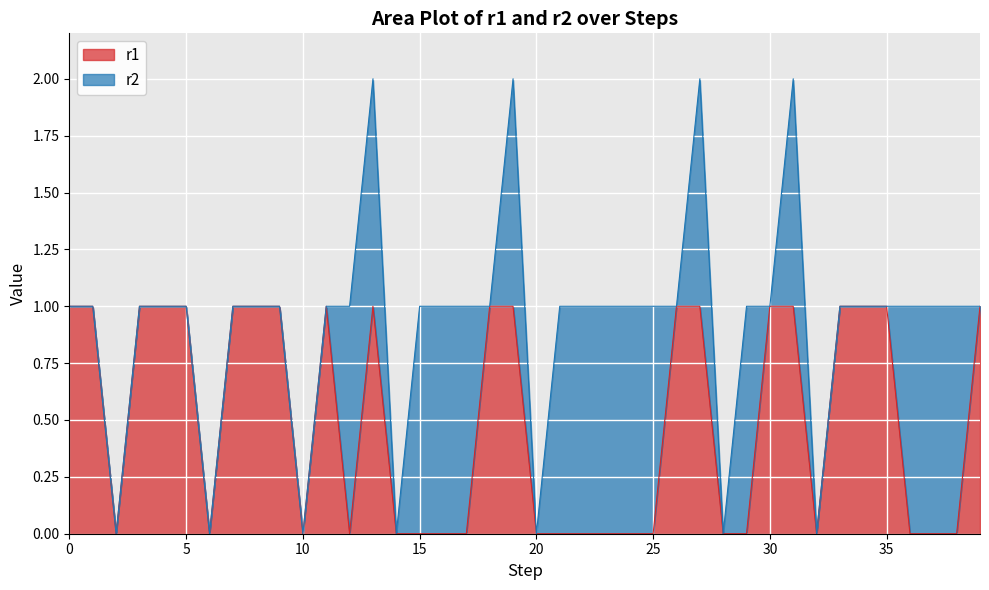

Between 31 and 4, which is larger?

31